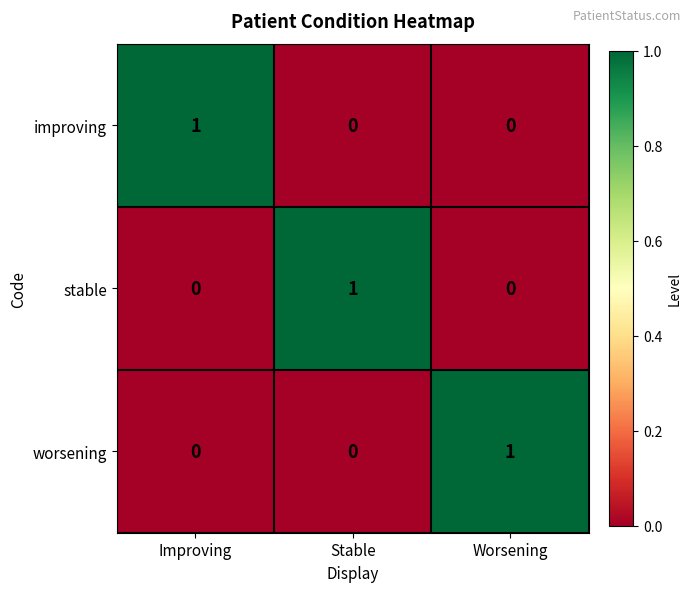

True or false: improving has a value of 0 at Stable.

True